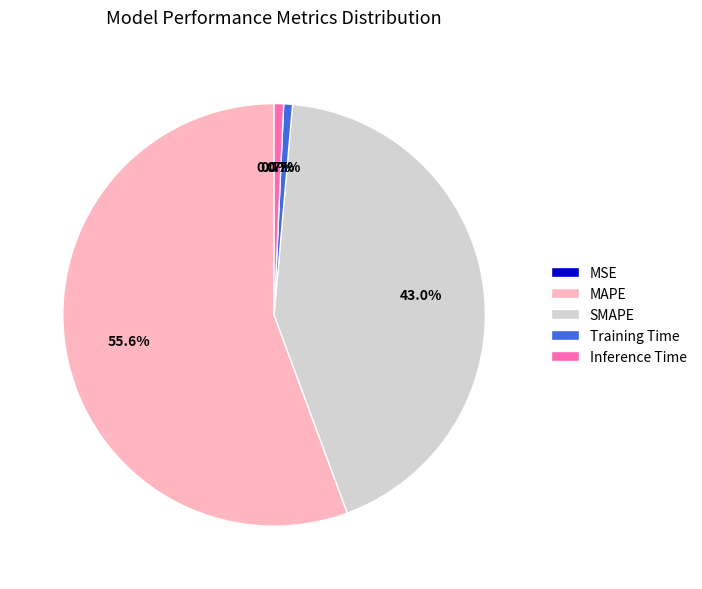

To the nearest percent, what percentage of the pie is Inference Time?

1%